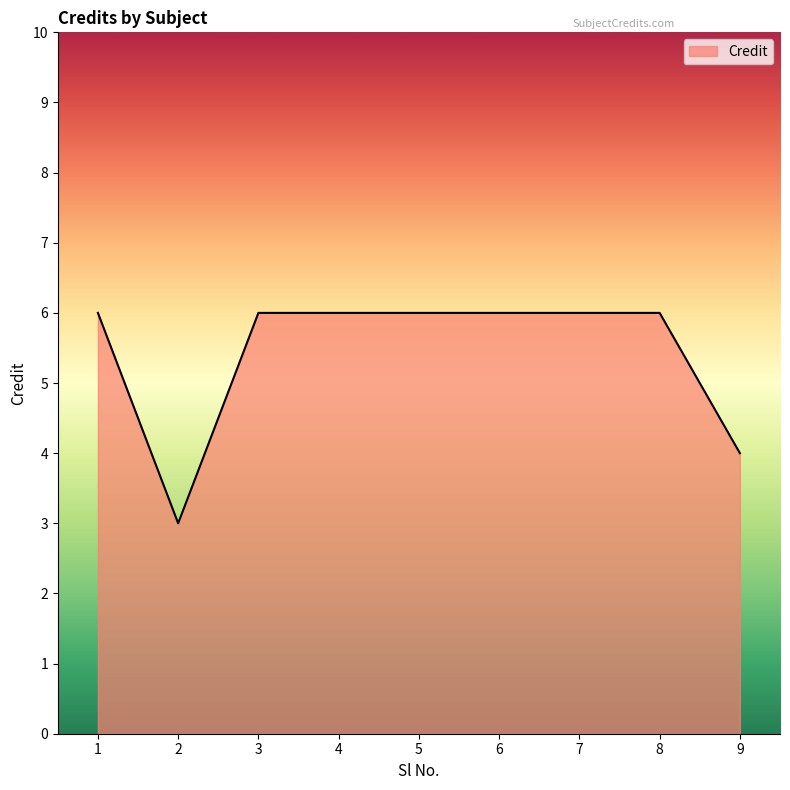

Where is the data nearest to the value 4?

9